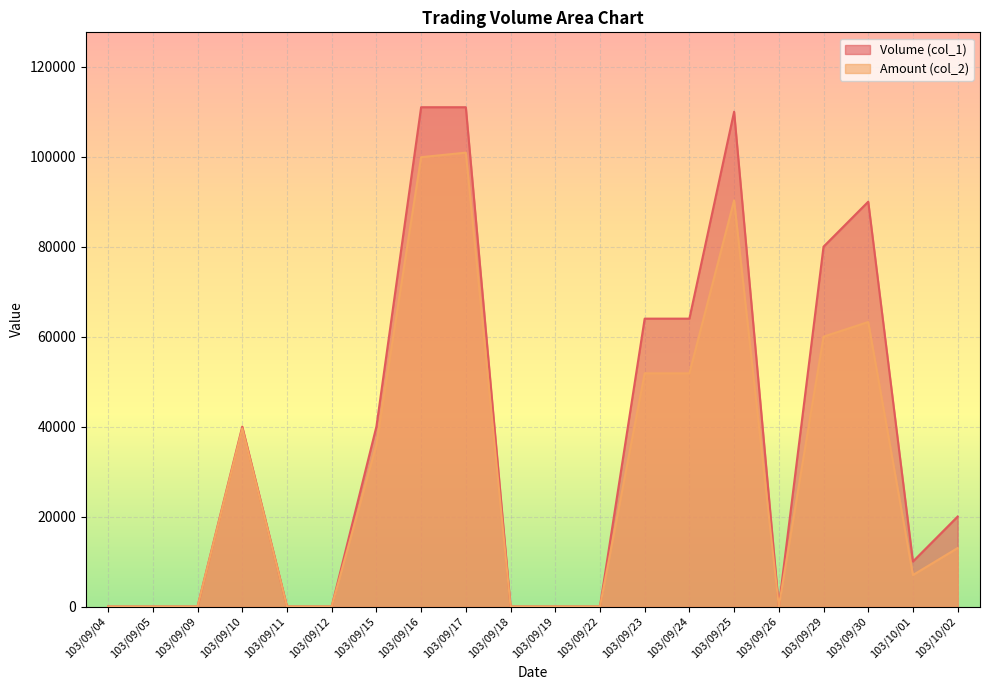

What is the difference between the maximum and minimum values in the Amount (col_2) series?

100900